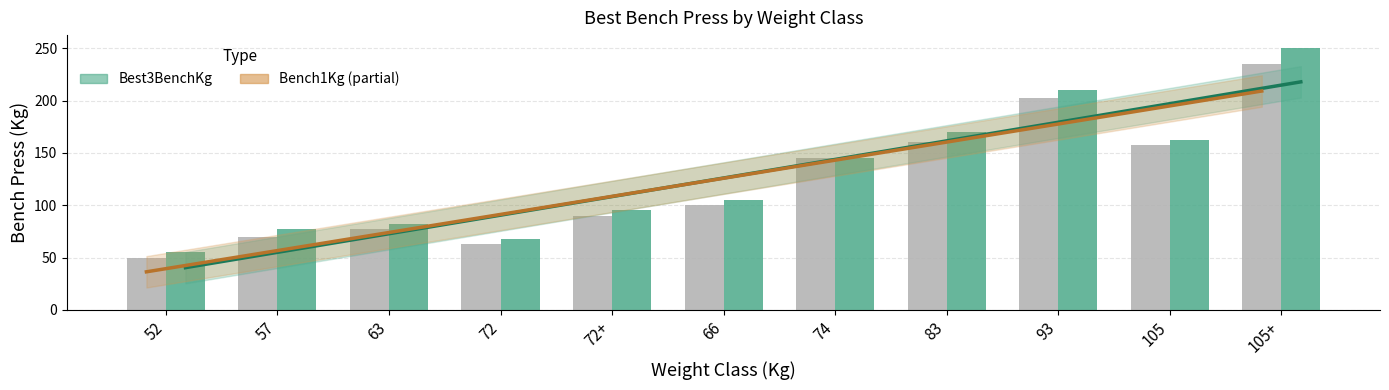

True or false: Best3BenchKg has a value of 113.3 at 57.

False